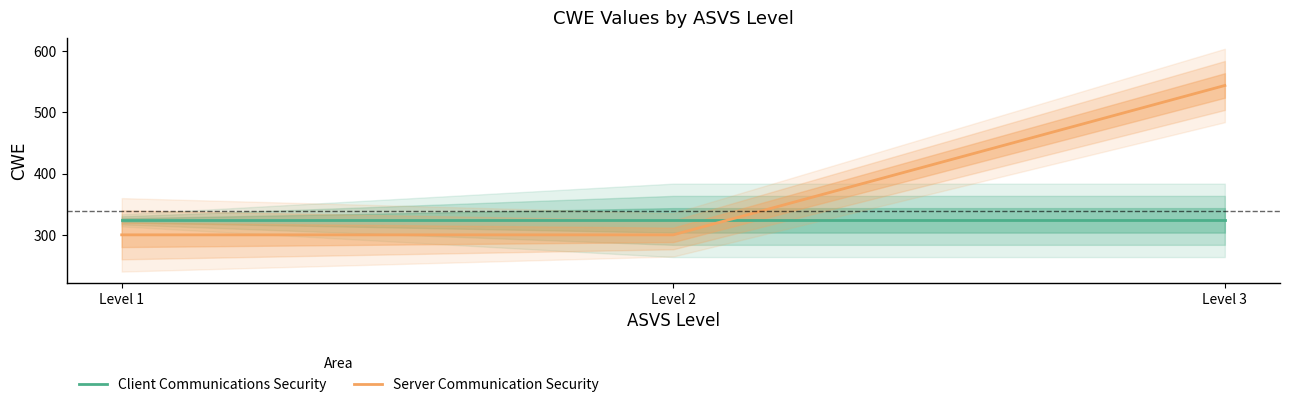

Reading left to right, transcribe all the data shown in this chart.

Client Communications Security: 323.7	323.7	323.7
Server Communication Security: 300.0	300.0	544.0